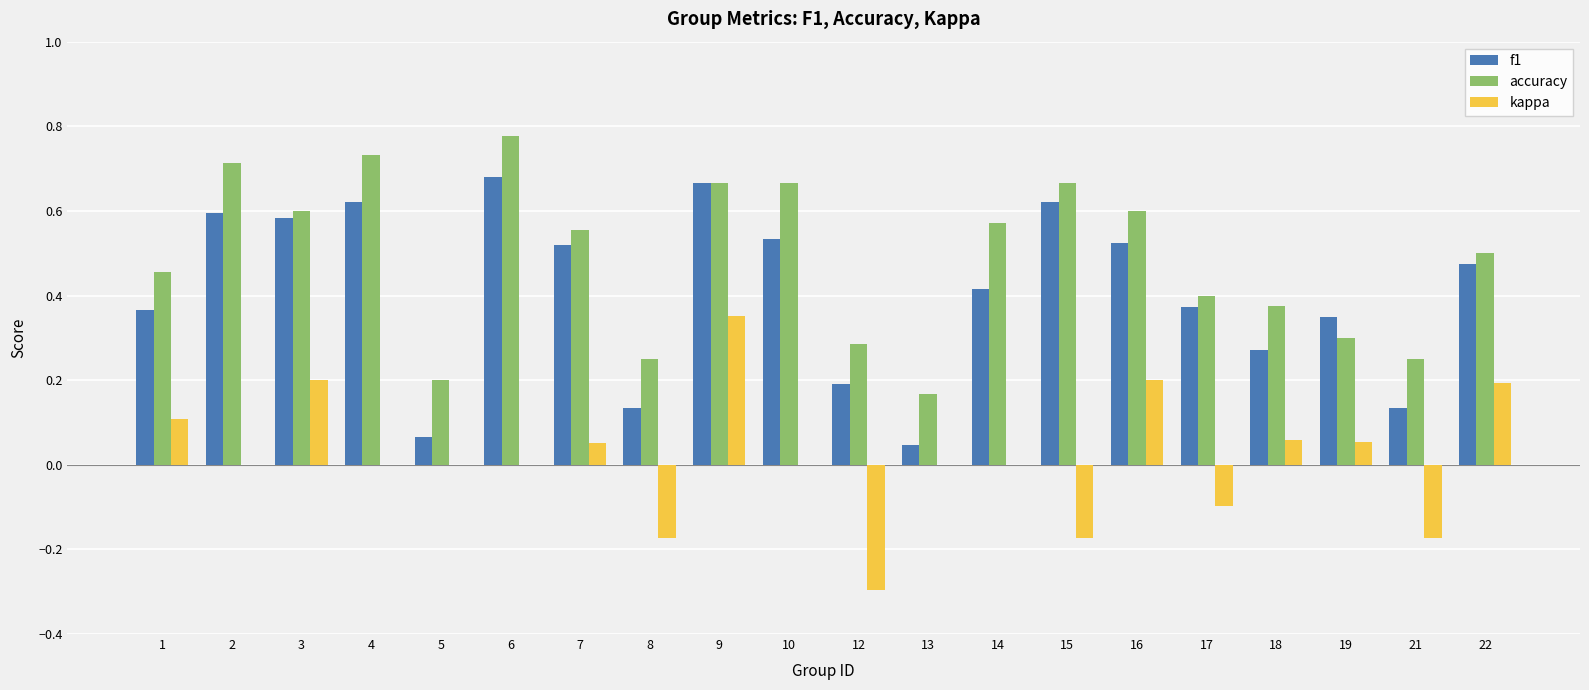

How many categories are shown in the chart?

20